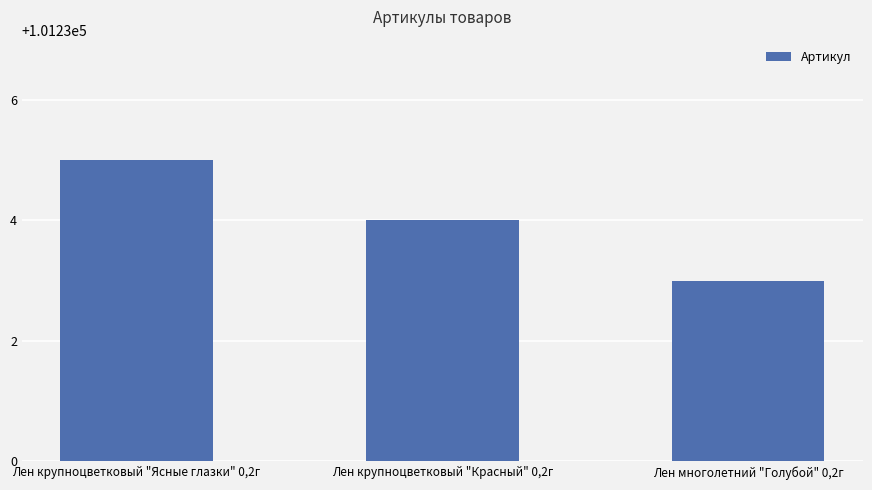

What is the sum of all values?

303702